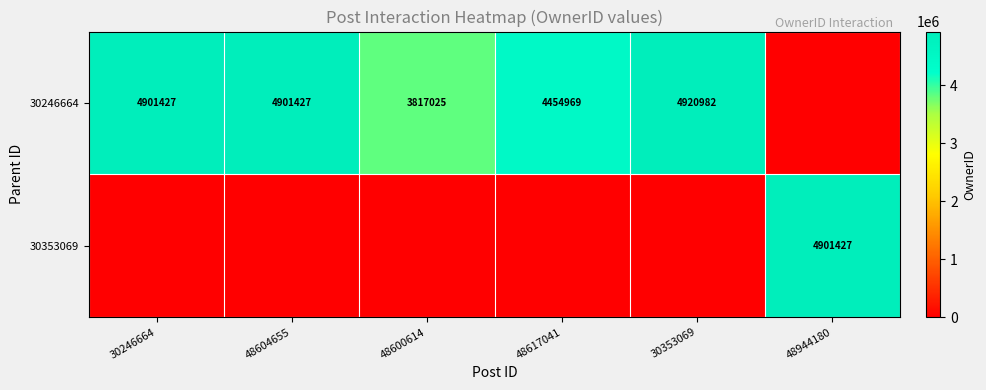

What is the difference between the 30246664 values at 48604655 and 48600614?

1084402